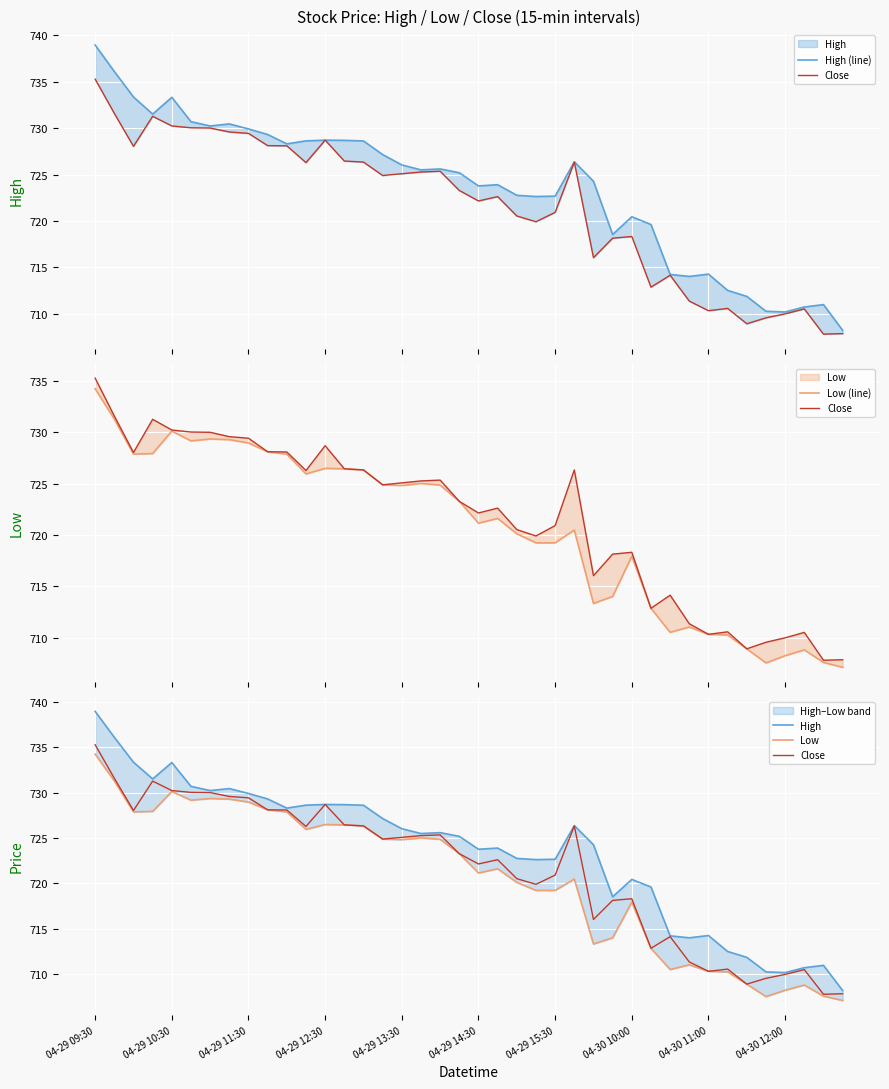

Between 14 and 29, which is larger?

14